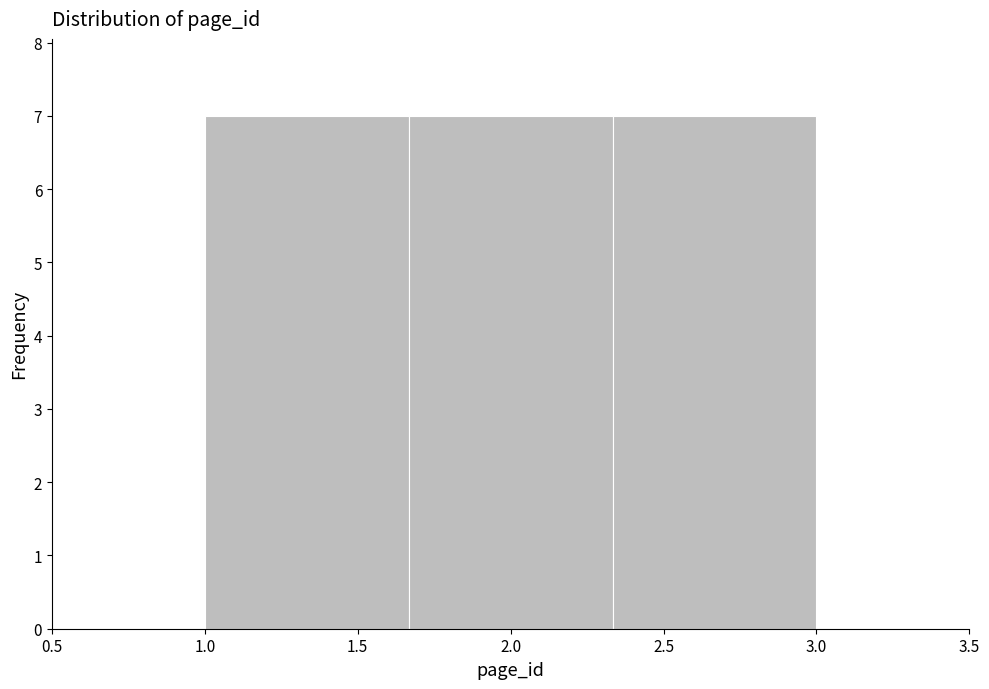

Reading left to right, list every bar in this chart as the range it spans on the x-axis followed by its height. Neither the bar edges nor the heights are printed on the chart, so give them approximately, as read against the axes.

1.00 to 1.65: 7
1.65 to 2.35: 7
2.35 to 3.00: 7